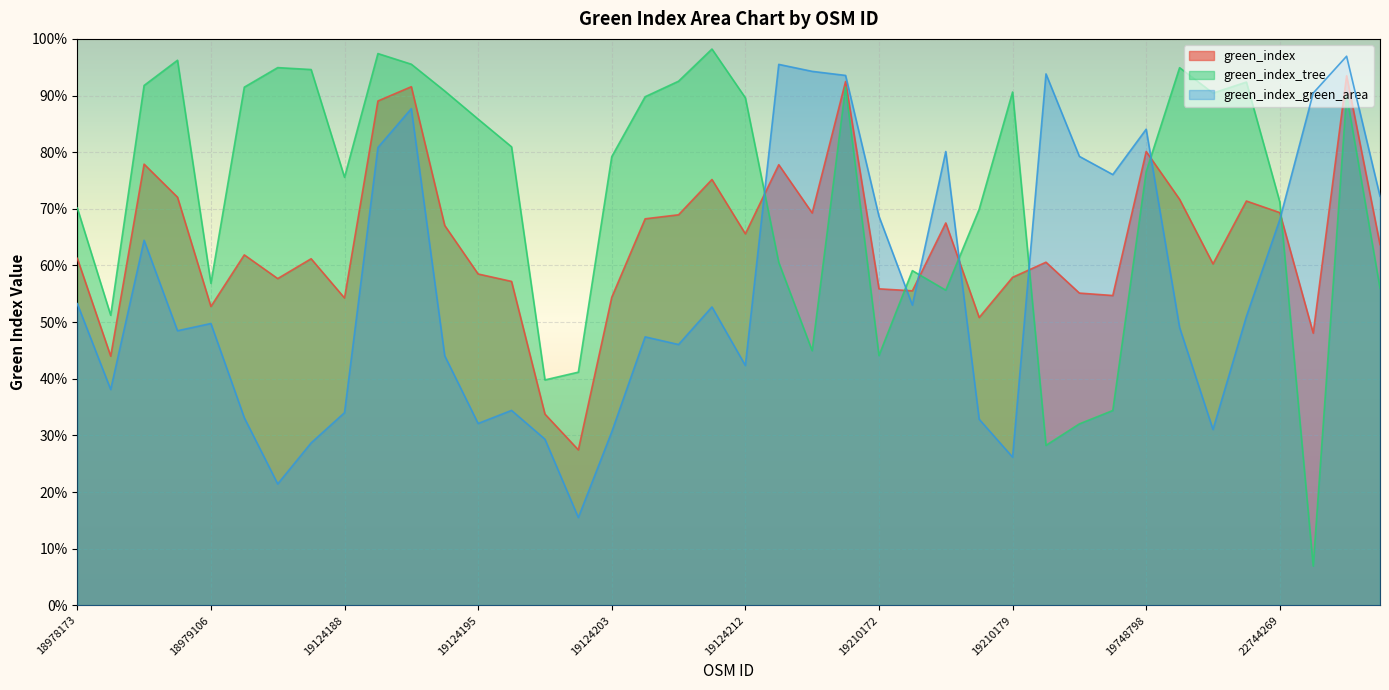

Which series has the largest total across all categories?

green_index_tree